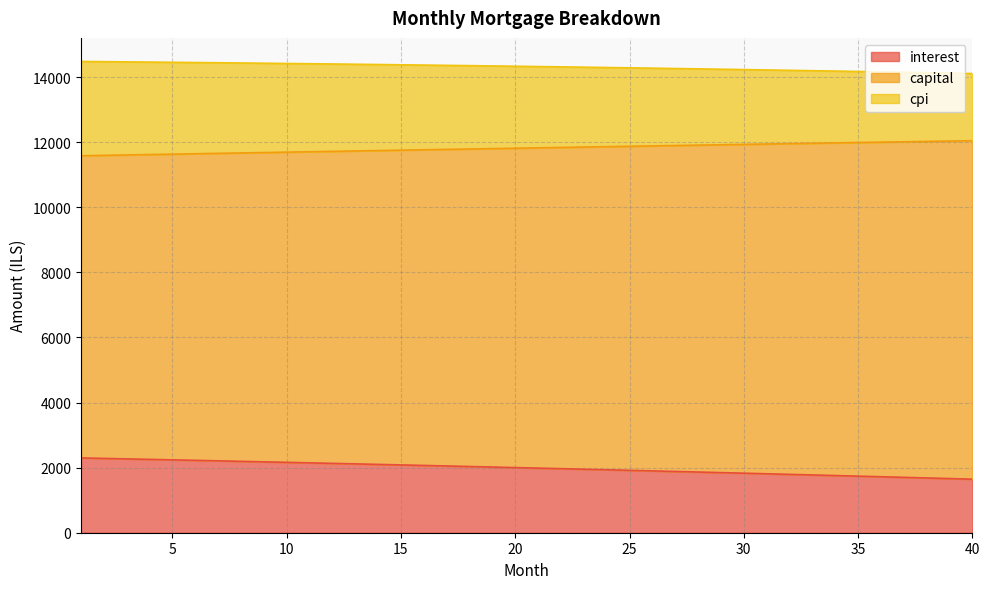

True or false: cpi and capital intersect in this chart.

False